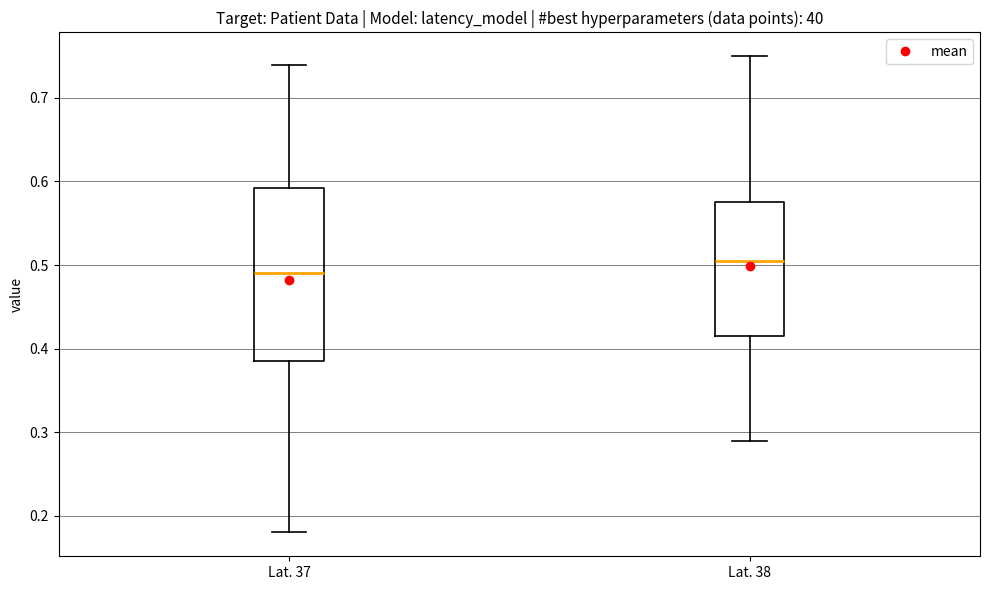

Which box has the lowest median line?

Lat. 37